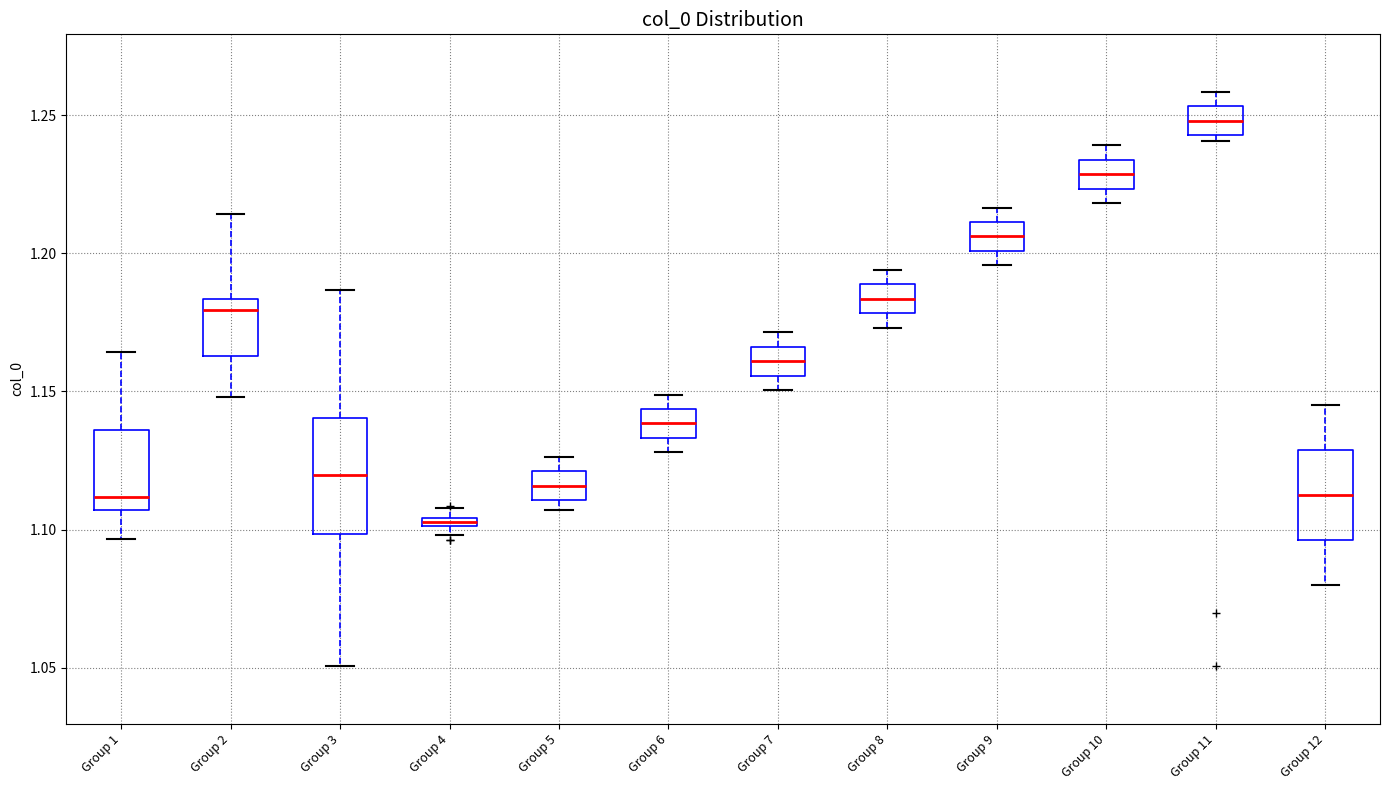

Which box has the highest median line?

Group 11